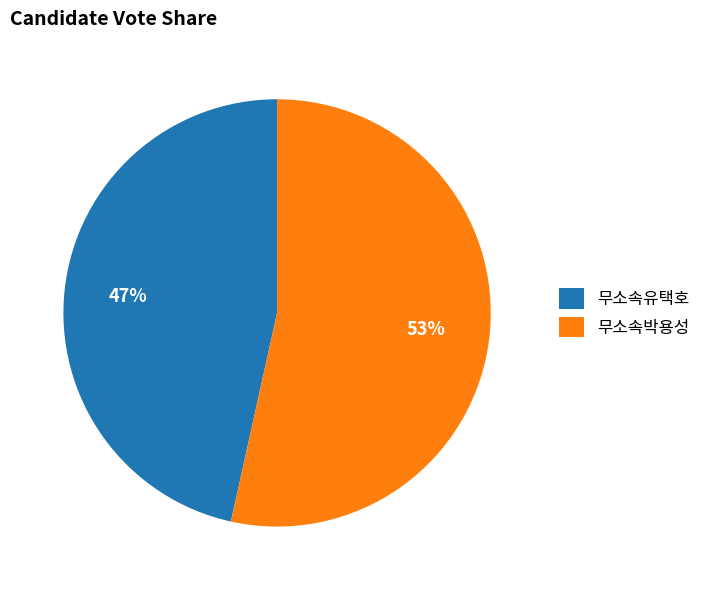

Is it true that 무소속유택호 is 39% of the pie?

False